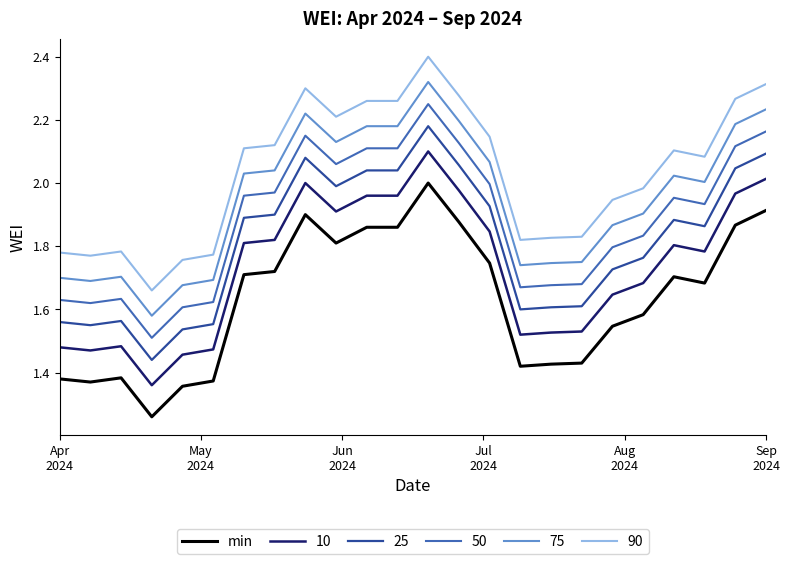

True or false: 90 and 75 cross at least once.

False